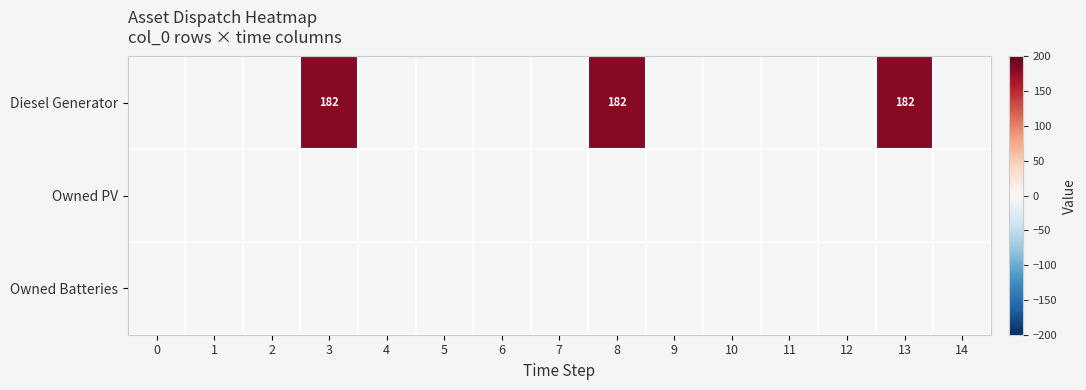

The value of Owned PV at 9 is 0. True or false?

True